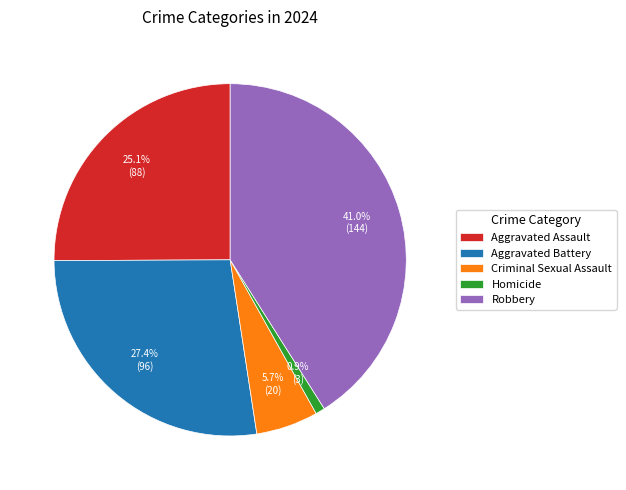

To the nearest percent, what percentage of the pie is Criminal Sexual Assault?

6%